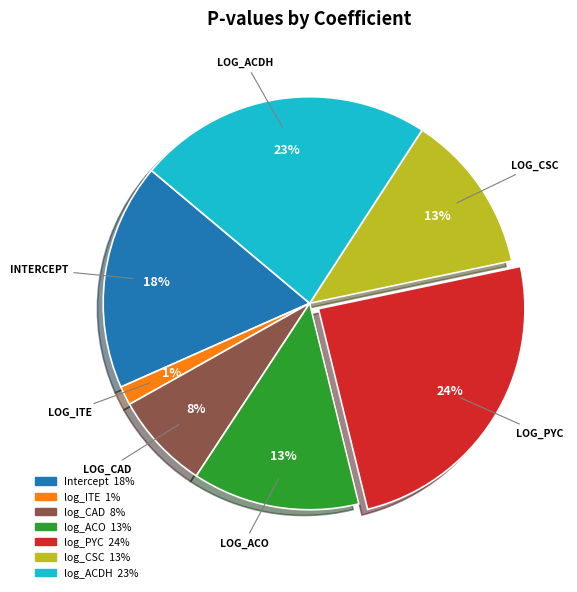

How many segments does this pie chart have?

7